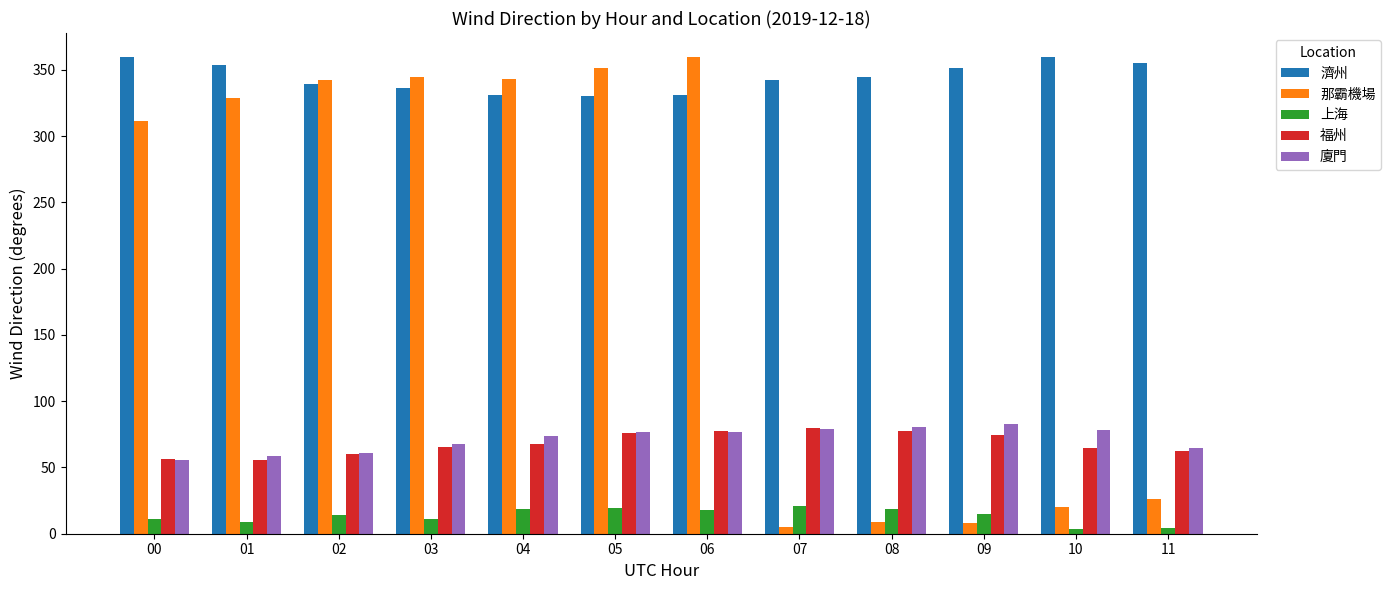

The 上海 series shows 11.2 at 00. True or false?

True